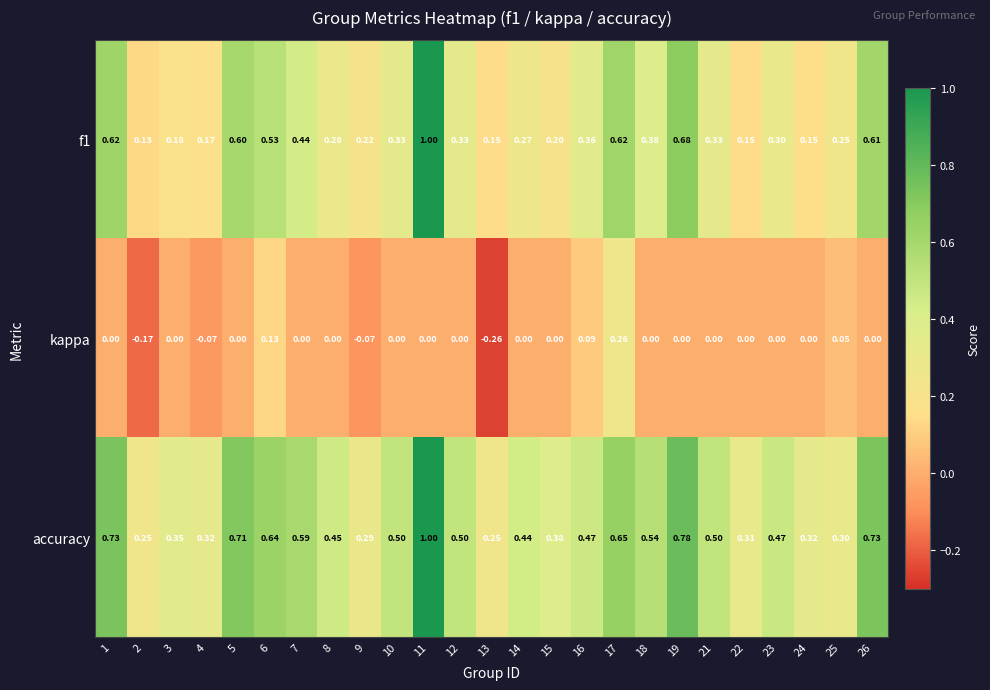

Is the value of accuracy at 18 greater than the value of kappa at 16?

Yes